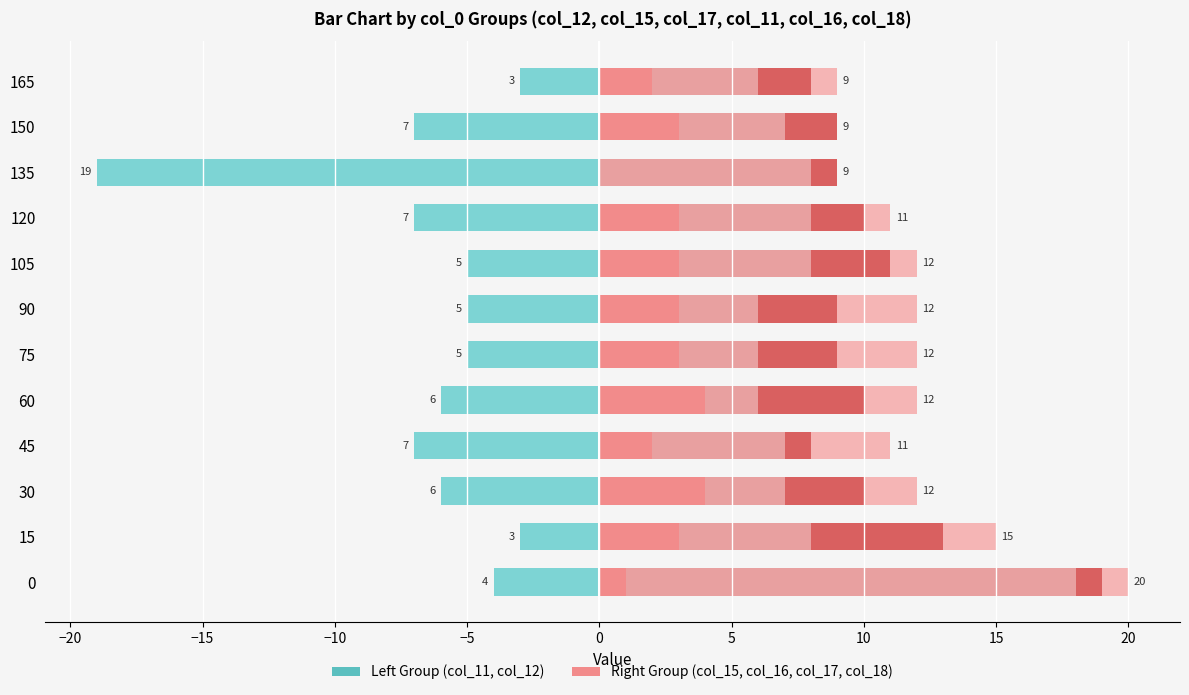

List the series in order of their peak value, highest first.

col_16, col_17, col_15, col_18, col_12, col_11